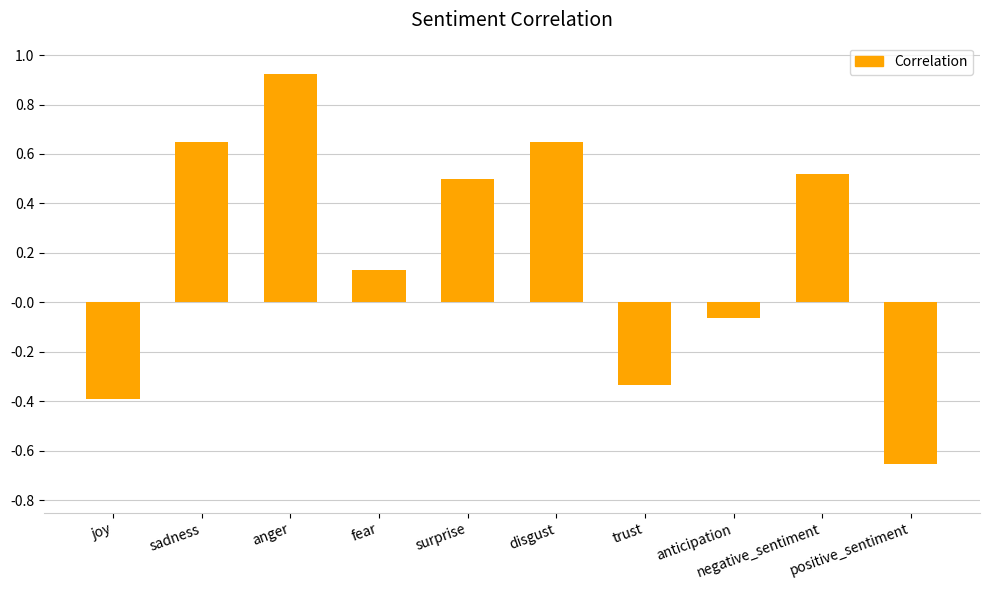

What is the sum of all values?

1.9